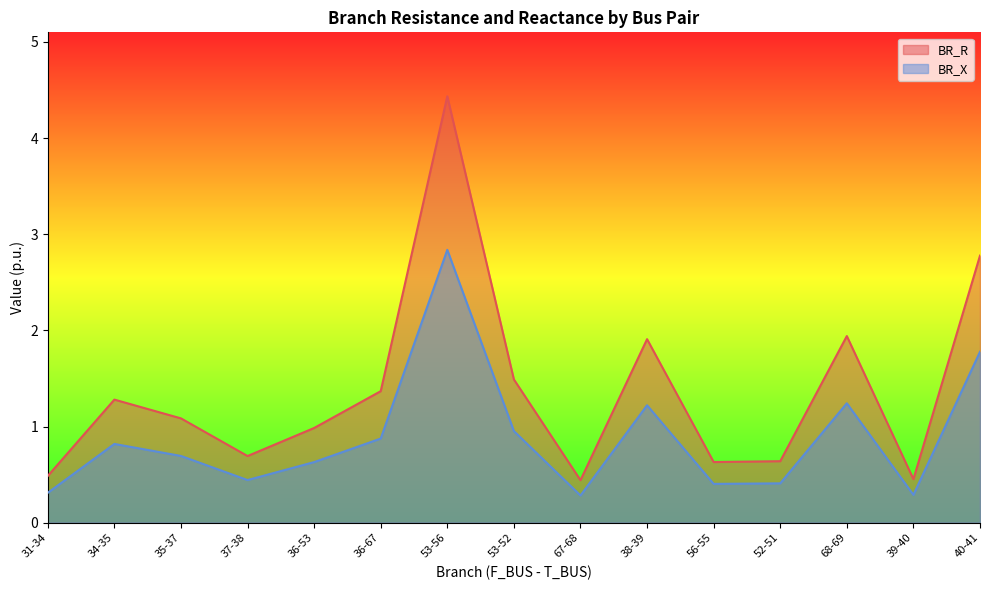

Reading right to left, extract all data points from this chart.

BR_R: 2.8	0.5	1.9	0.6	0.6	1.9	0.4	1.5	4.4	1.4	1.0	0.7	1.1	1.3	0.5
BR_X: 1.8	0.3	1.2	0.4	0.4	1.2	0.3	1.0	2.8	0.9	0.6	0.4	0.7	0.8	0.3